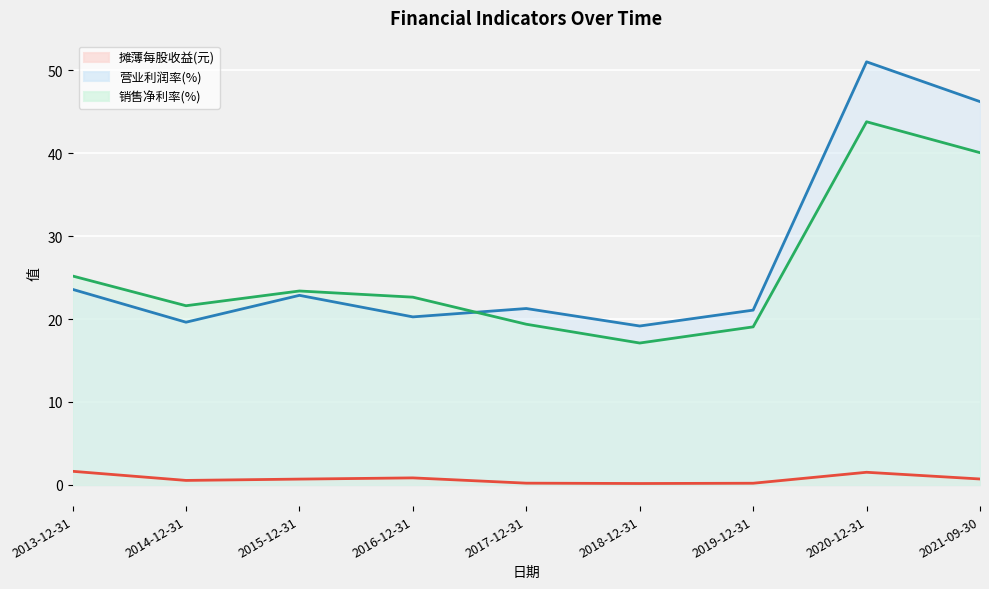

True or false: 摊薄每股收益(元) and 销售净利率(%) cross at least once.

False